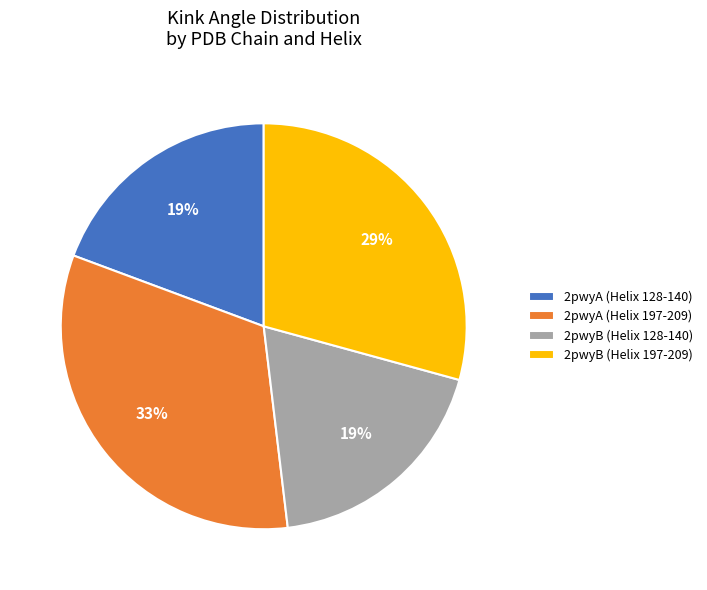

Is the sum of 2pwyA (Helix 128-140) and 2pwyA (Helix 197-209) greater than half?

Yes